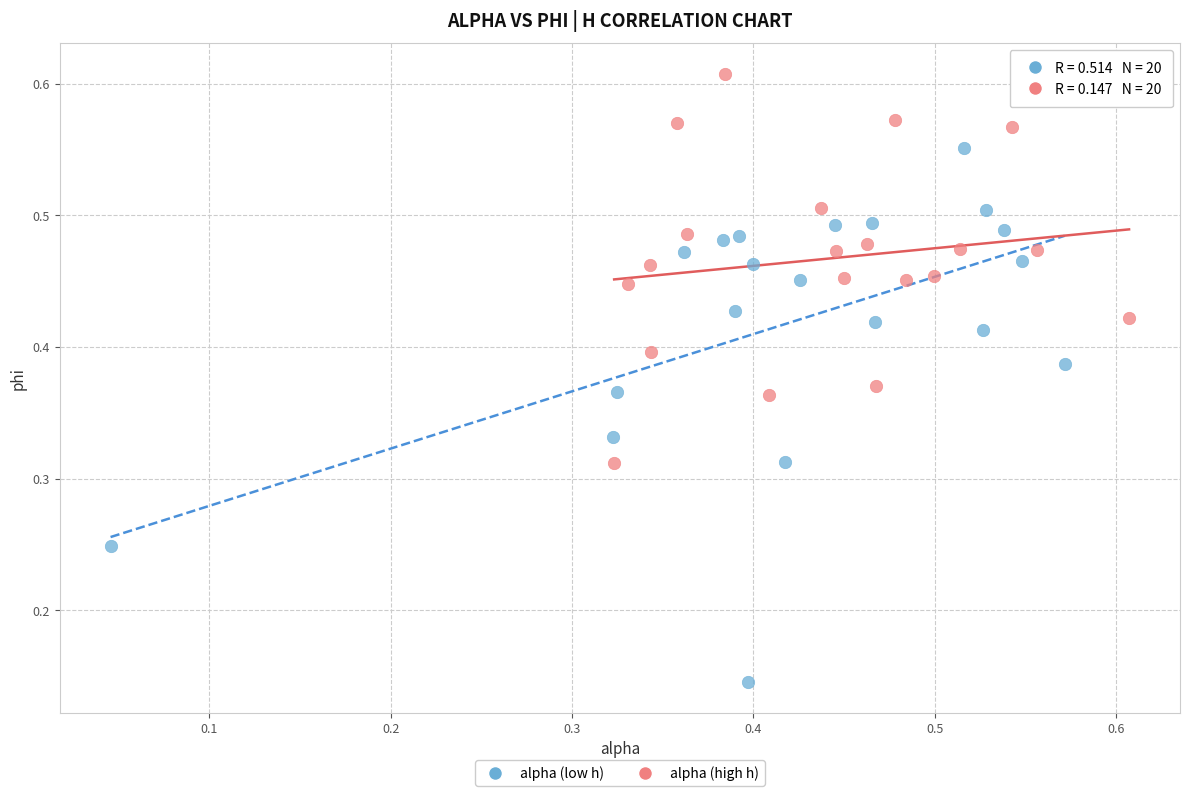

What are all the series names shown in the legend?

alpha (low h), alpha (high h)